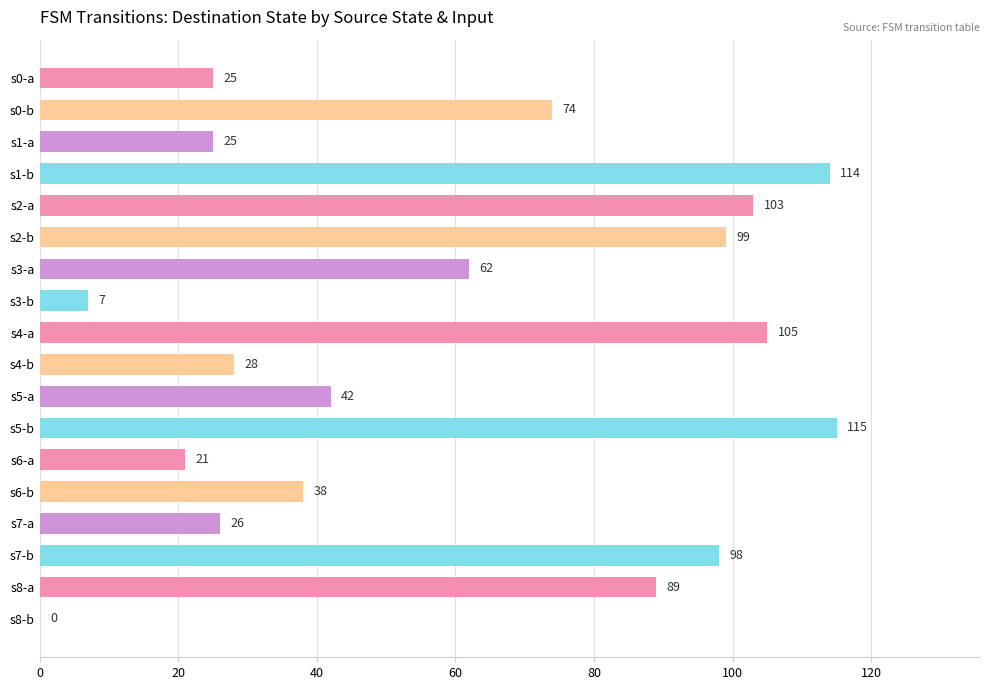

What is the ratio of the value at s0-a to the value at s4-b?

0.9